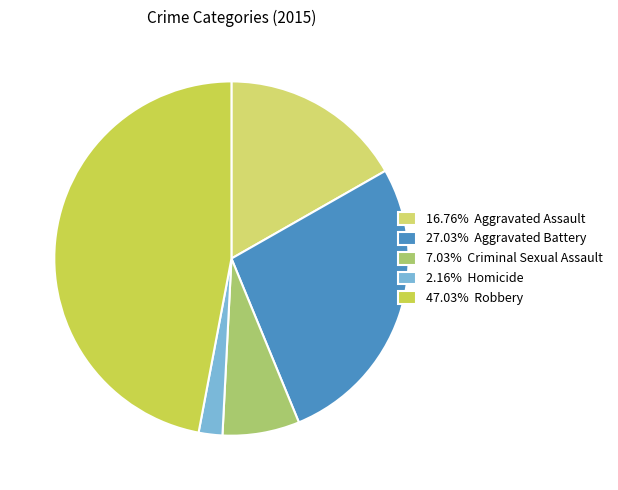

Does any single category account for the majority?

No